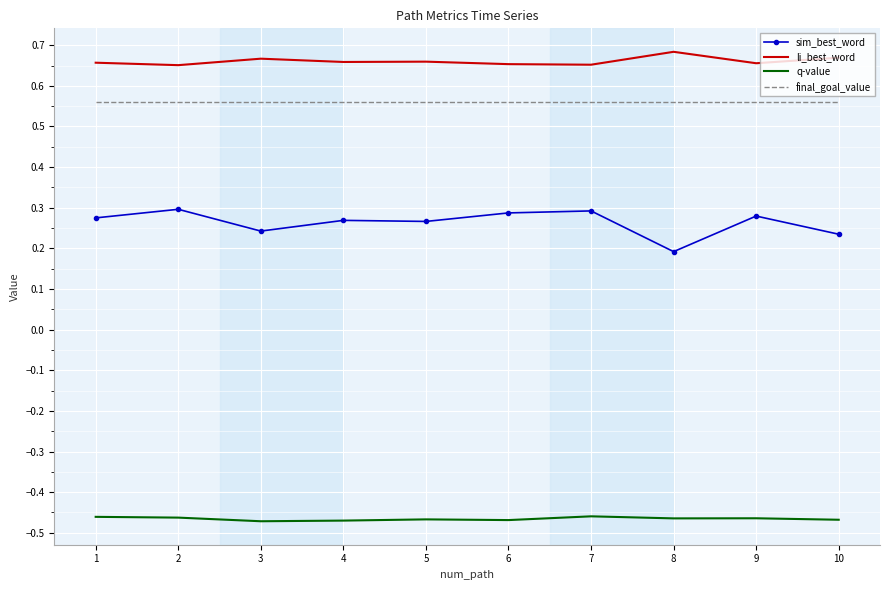

What are all the series names shown in the legend?

sim_best_word, li_best_word, q-value, final_goal_value